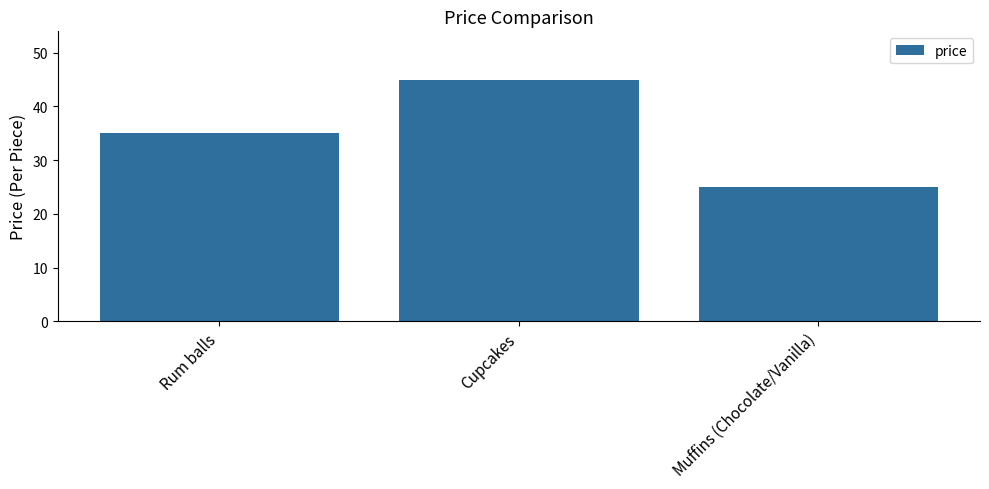

The chart shows a value of 10 at Muffins (Chocolate/Vanilla). True or false?

False